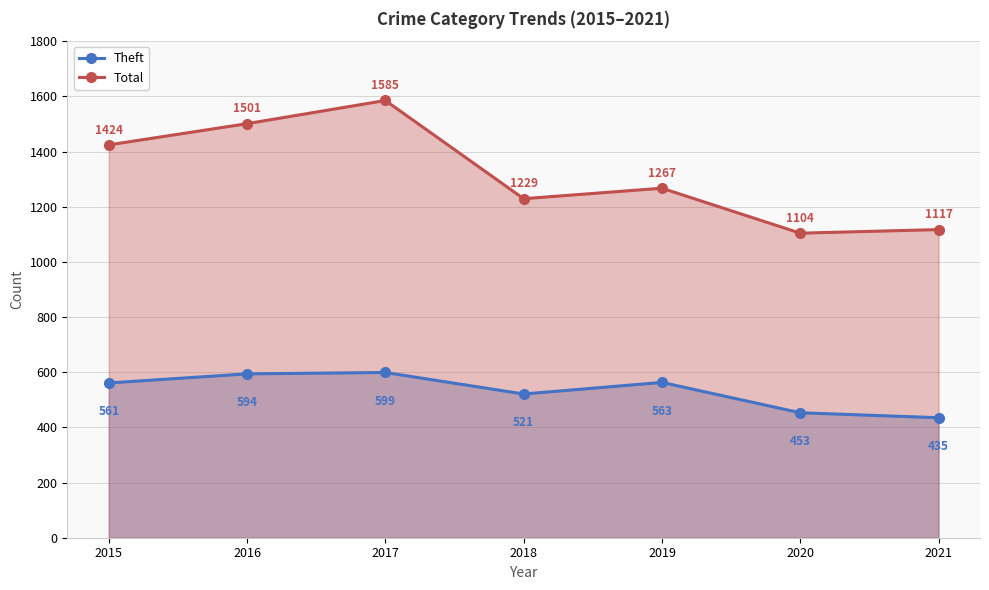

Read the Total value at 2019.

1267